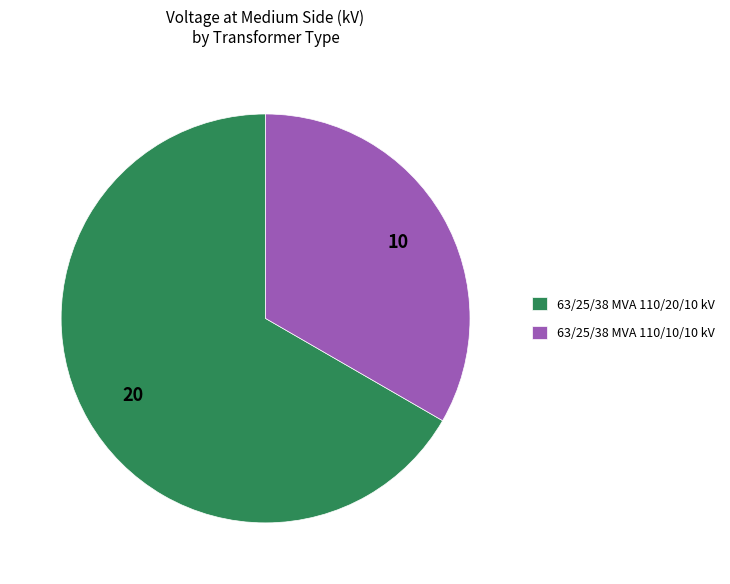

The 63/25/38 MVA 110/10/10 kV slice represents 47% of the pie. True or false?

False